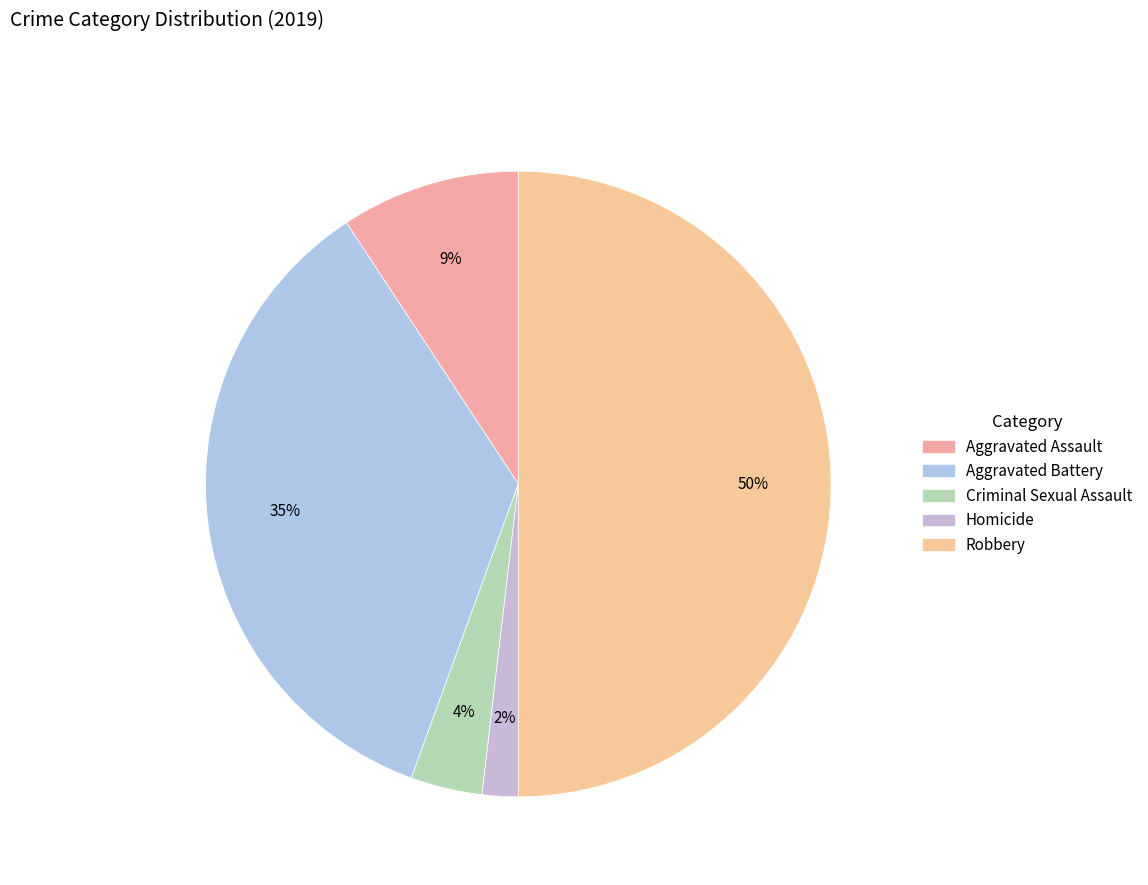

Count the number of slices in the pie.

5